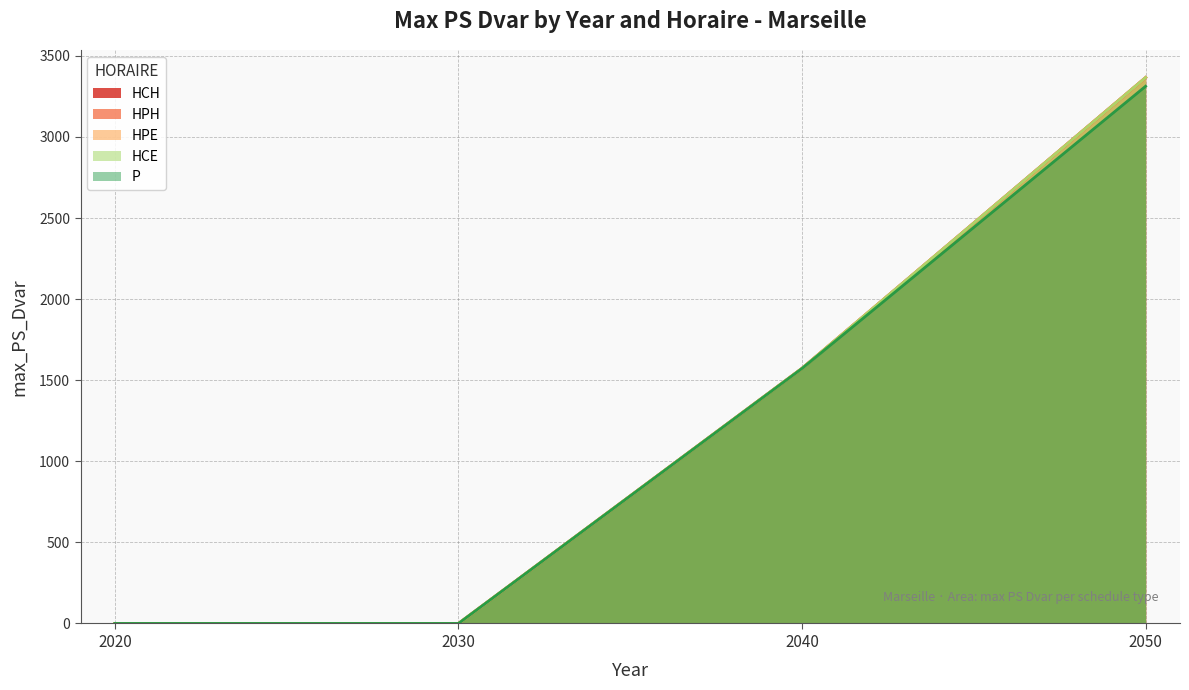

What is the maximum value shown in the chart?

3366.7